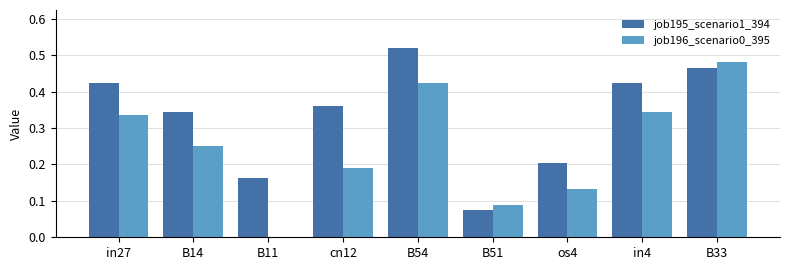

Count the job195_scenario1_394 values in the range 0 to 1.

9